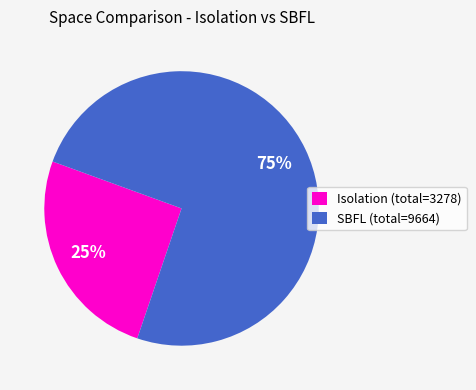

Is Isolation (total=3278) the majority of the pie?

No